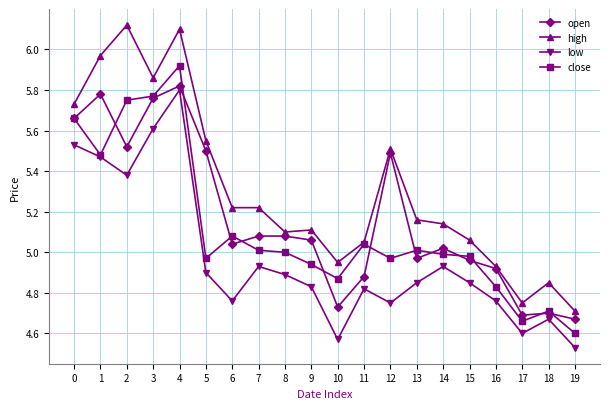

Which series changed the most between 5 and 11?

open